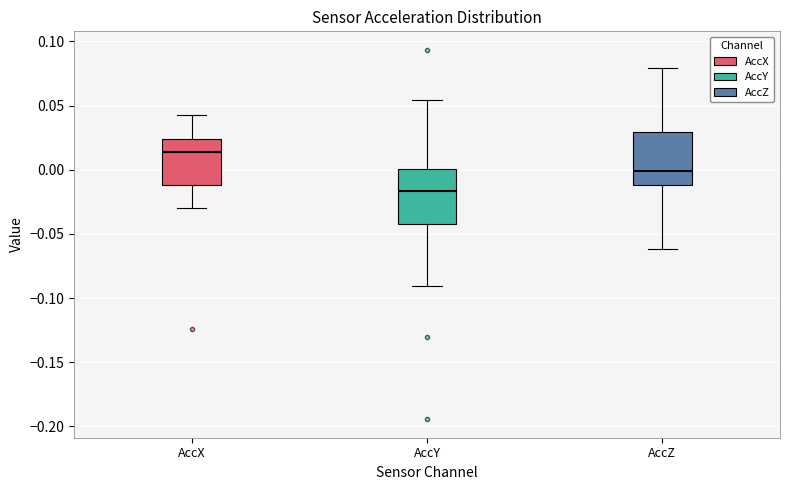

Reading left to right, transcribe this box plot: for each box, give where its median line is, the range the box spans, and where its two whiskers end, as read against the y-axis. The values are not printed on the chart, so give them approximately, as read against the axis.

AccX: median 0.015, box -0.010 to 0.025, whiskers -0.030 to 0.045
AccY: median -0.015, box -0.045 to 0.000, whiskers -0.090 to 0.055
AccZ: median 0.000, box -0.010 to 0.030, whiskers -0.060 to 0.080